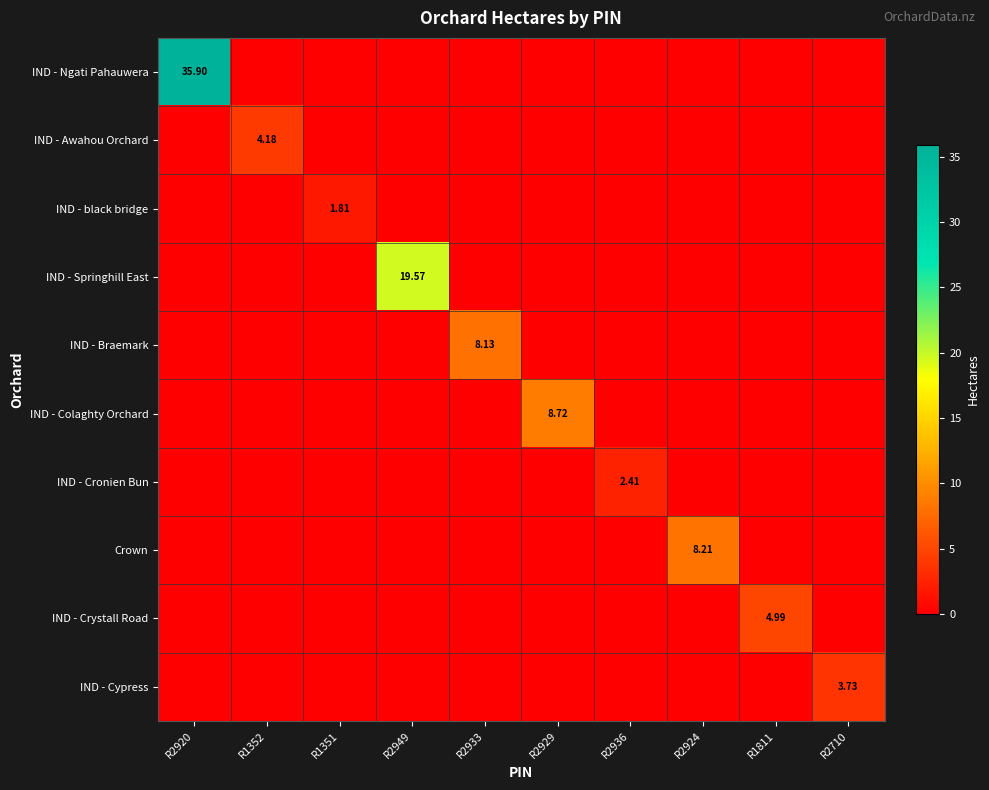

Which series has the widest spread of values?

IND - Ngati Pahauwera